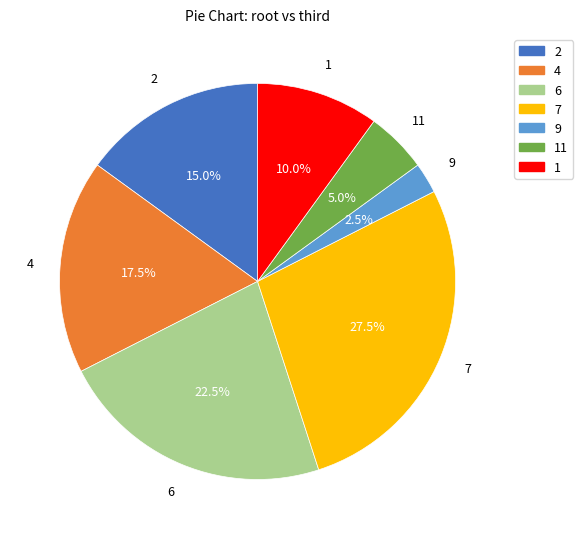

Does any single category account for the majority?

No